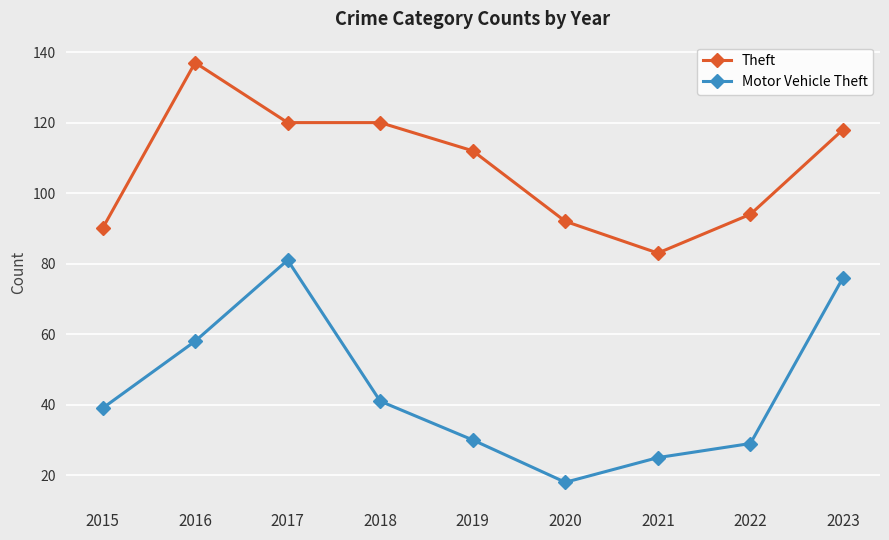

True or false: Motor Vehicle Theft and Theft cross at least once.

False